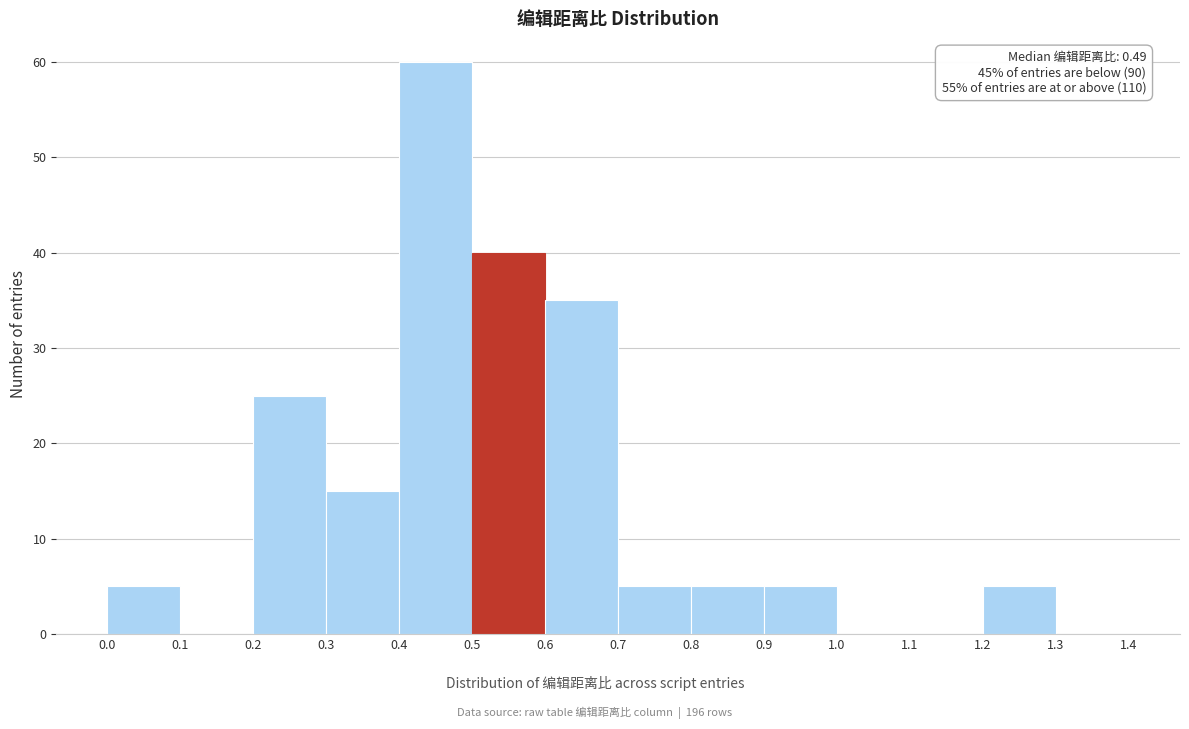

Over which range of the x-axis is the bar tallest?

0.4 to 0.5